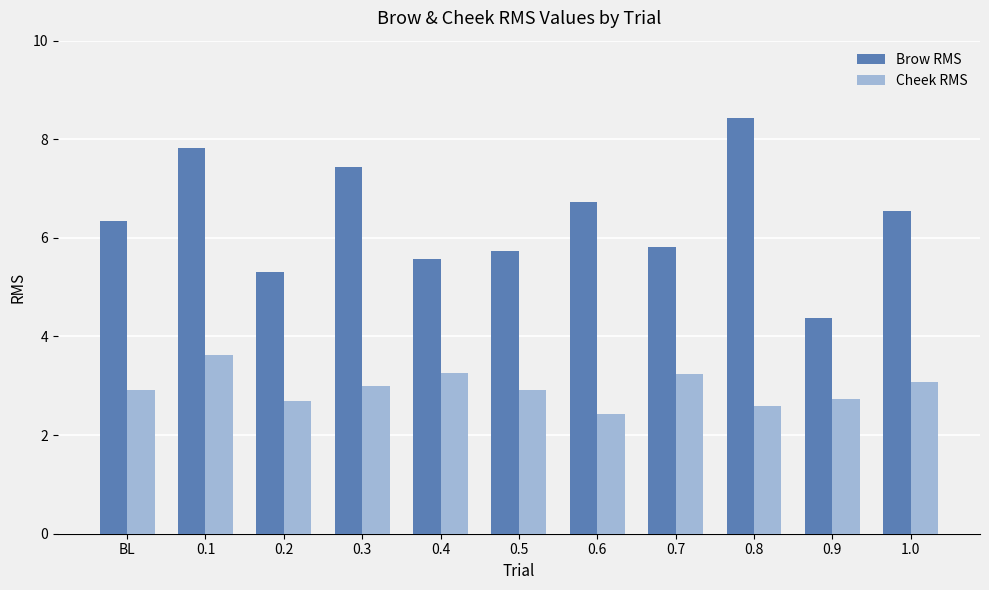

Rank the series by their average value, from lowest to highest.

Cheek RMS, Brow RMS